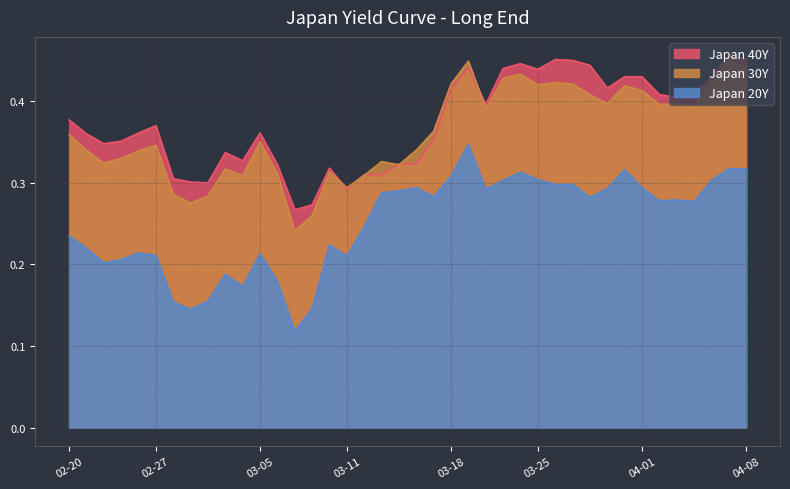

The Japan 30Y series shows 0.5 at 2020-02-24. True or false?

False